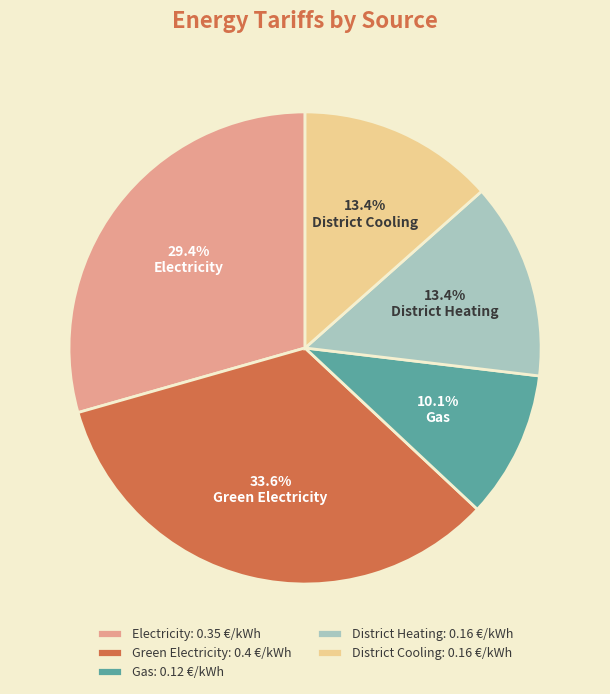

Do Gas and Green Electricity together represent more than half of the pie?

No